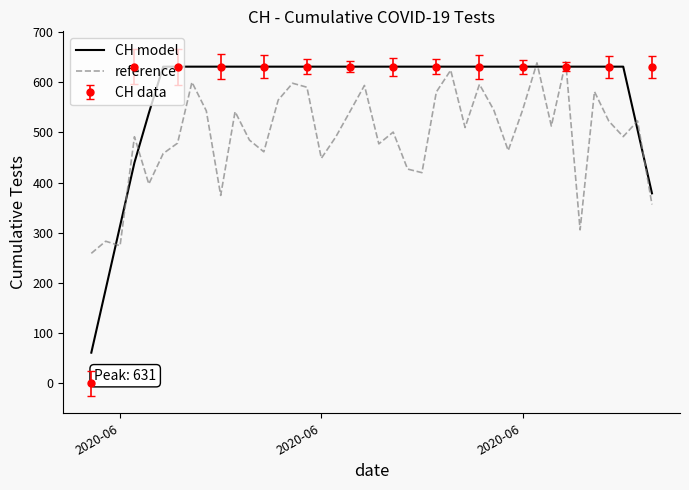

What is the difference between the maximum and minimum values in the reference series?

381.6